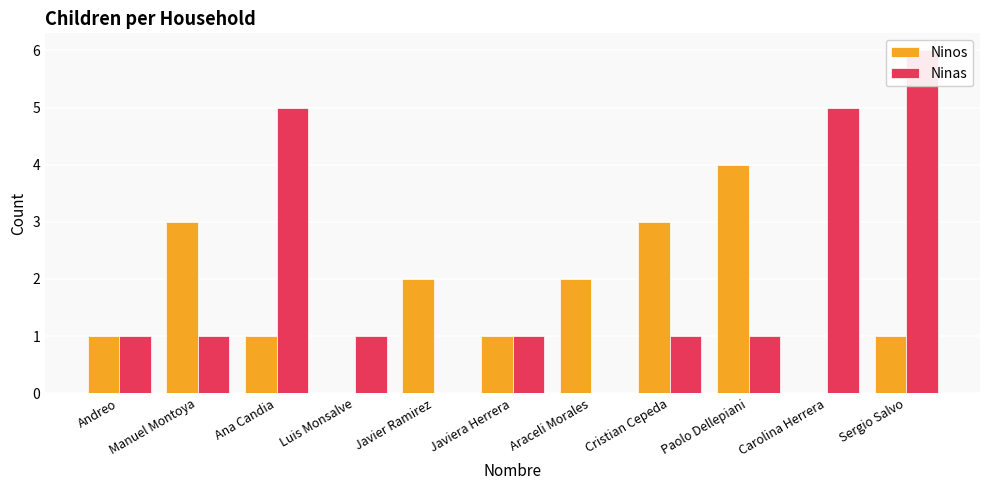

How many groups of bars are there?

11